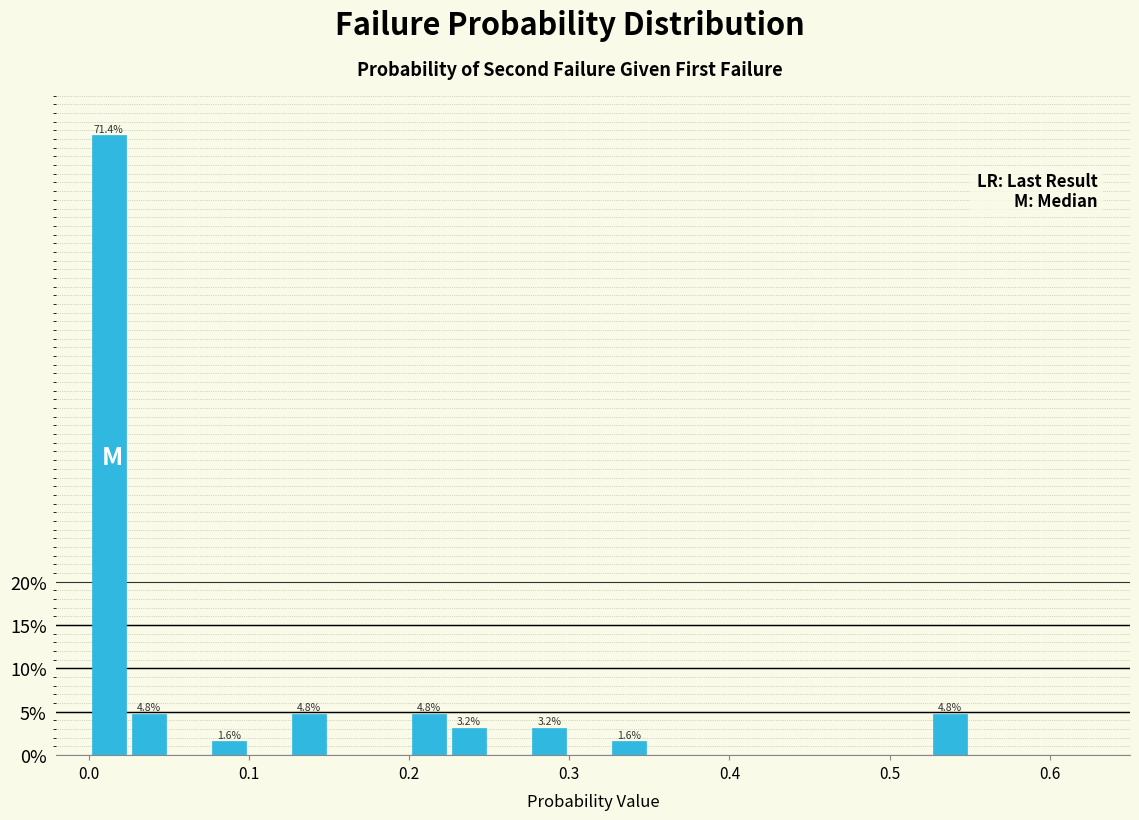

Read against the x-axis, roughly where is the centre of the tallest bar?

0.01